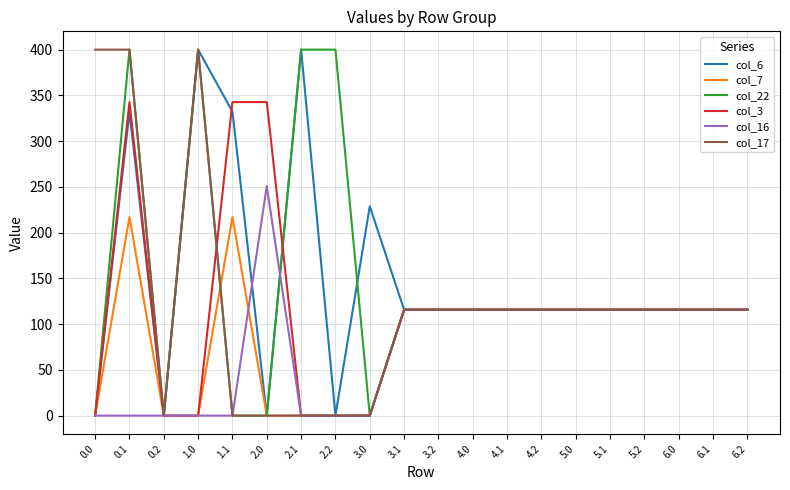

Is the value of col_7 at 3.1 greater than the value of col_16 at 0.0?

Yes